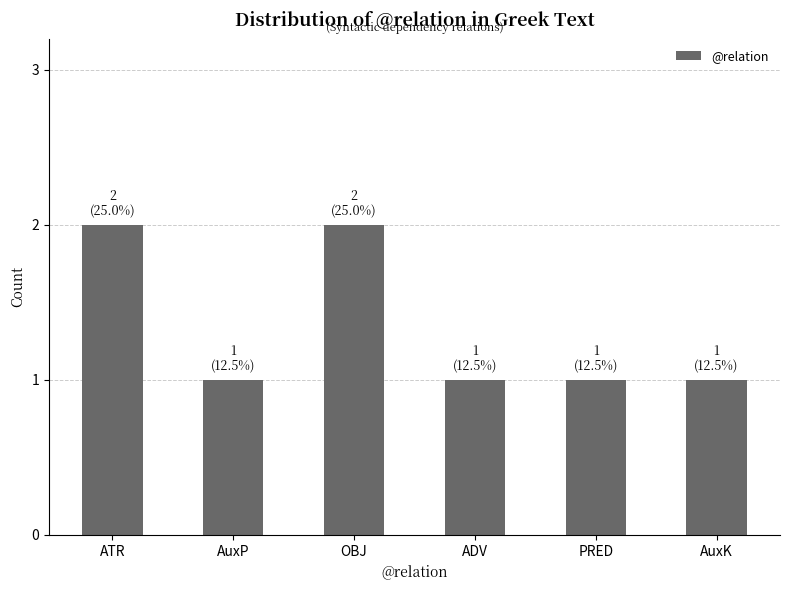

What is the sum of the values at ADV and AuxK?

2